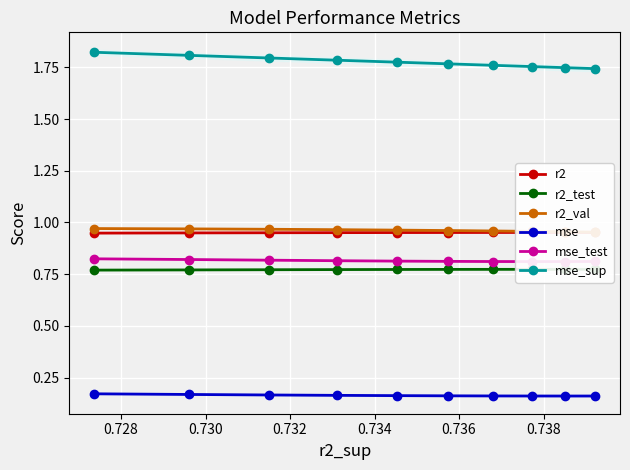

True or false: mse_sup and r2_val intersect in this chart.

False